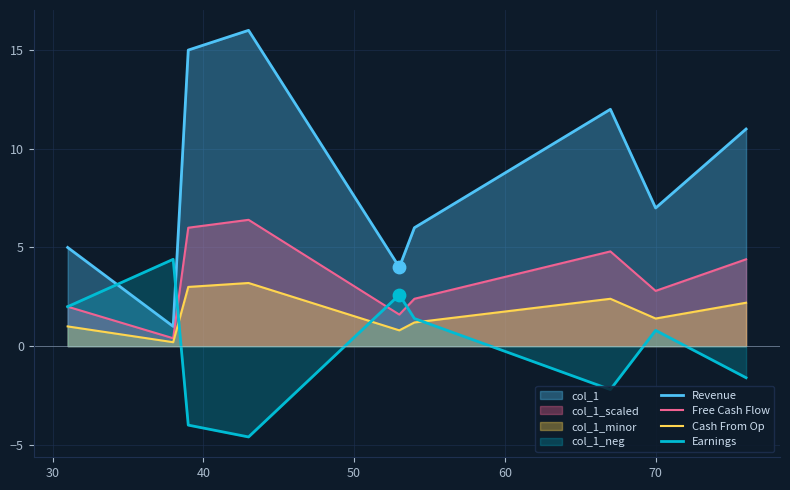

List the series in order of their overall mean, highest first.

Revenue, Free Cash Flow, Cash From Op, Earnings